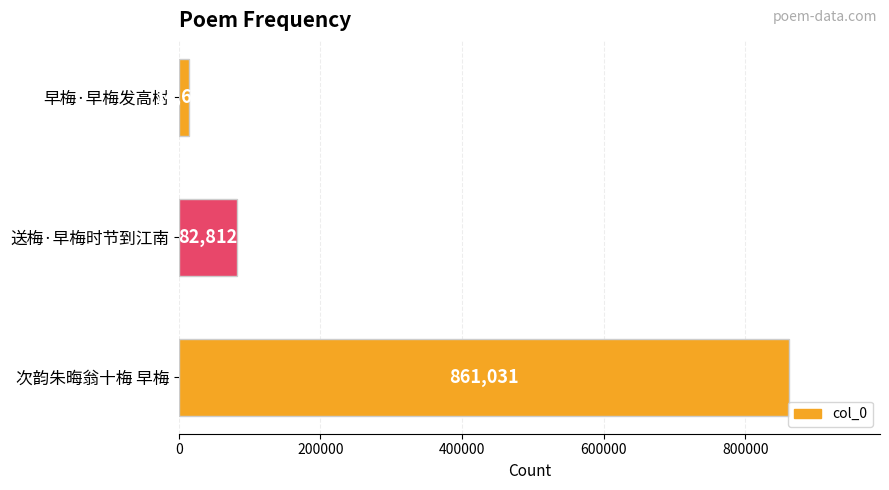

True or false: the data shows 14671 at 早梅·早梅发高树.

True